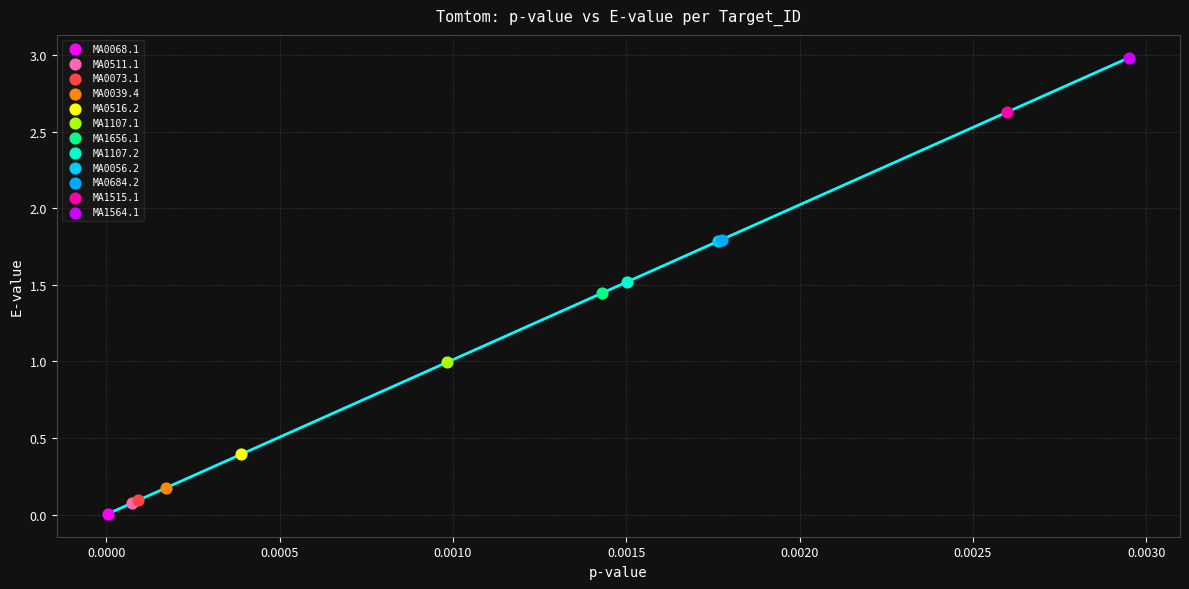

What are all the series names shown in the legend?

MA0068.1, MA0511.1, MA0073.1, MA0039.4, MA0516.2, MA1107.1, MA1656.1, MA1107.2, MA0056.2, MA0684.2, MA1515.1, MA1564.1